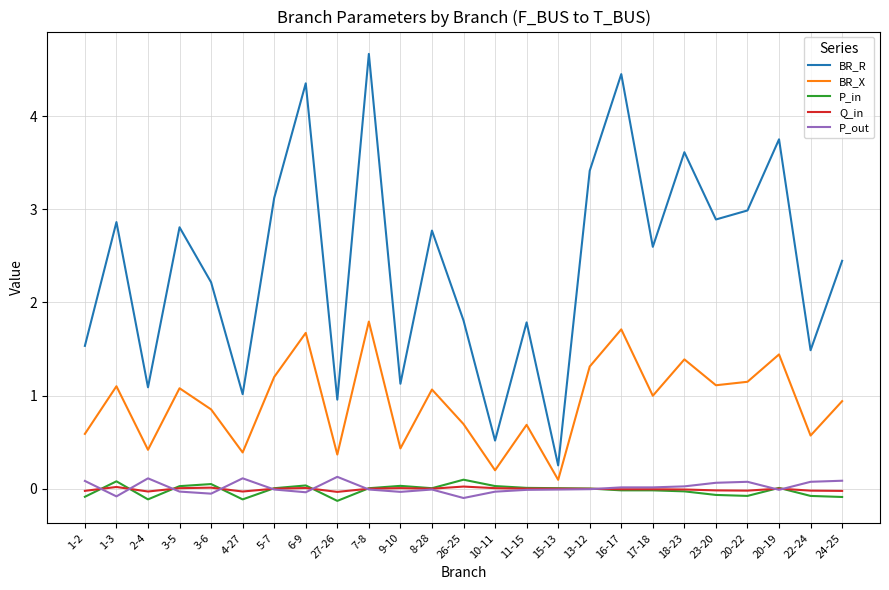

Is it true that Q_in equals -0.0 at 24-25?

True